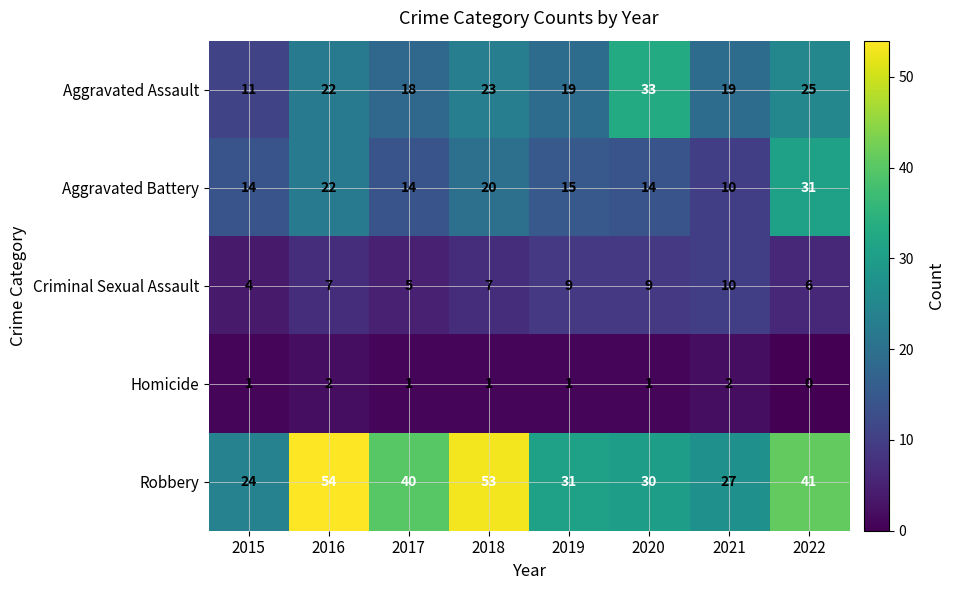

Is the value of Criminal Sexual Assault at 2020 greater than the value of Robbery at 2019?

No